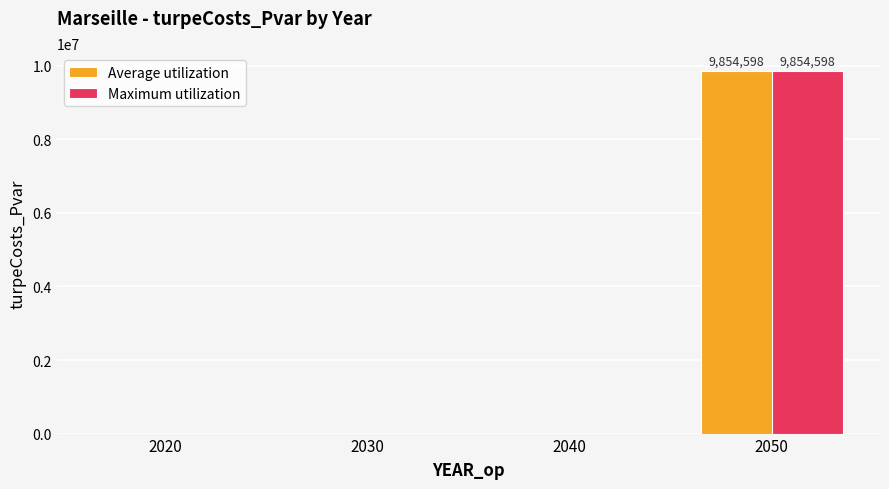

How many values in the Average utilization series exceed 0?

1